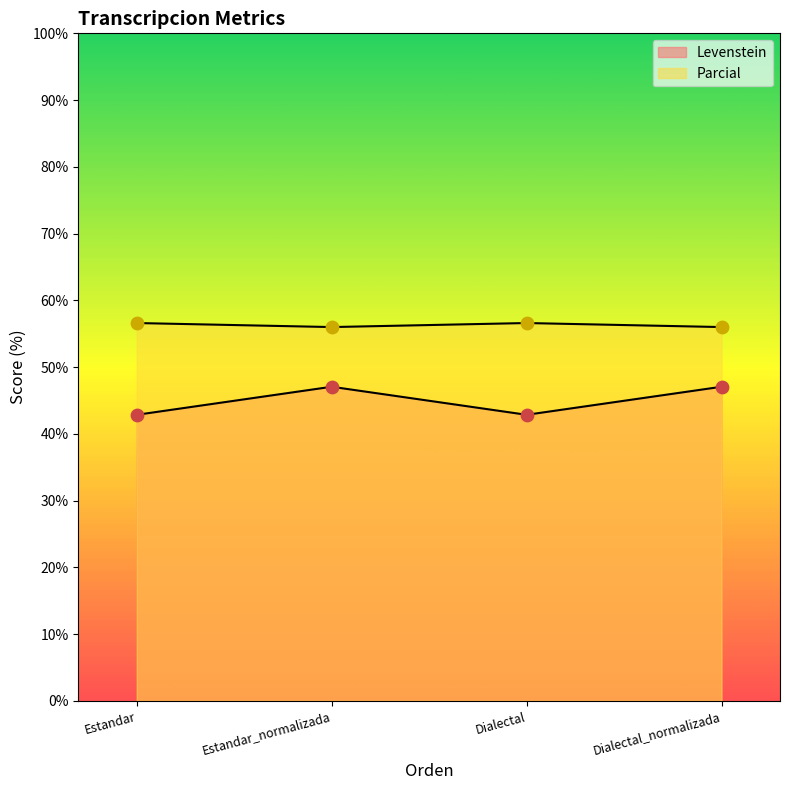

Which series has the widest spread of Y values?

Levenstein